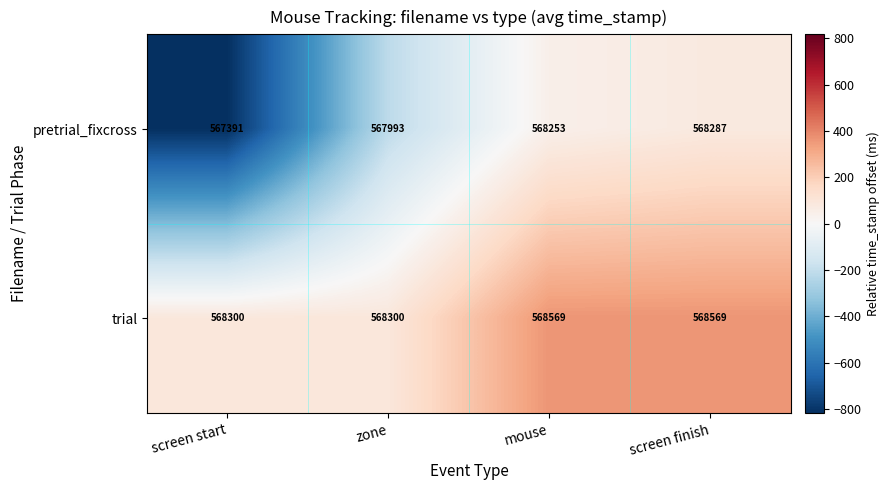

Which series has the largest total across all categories?

trial